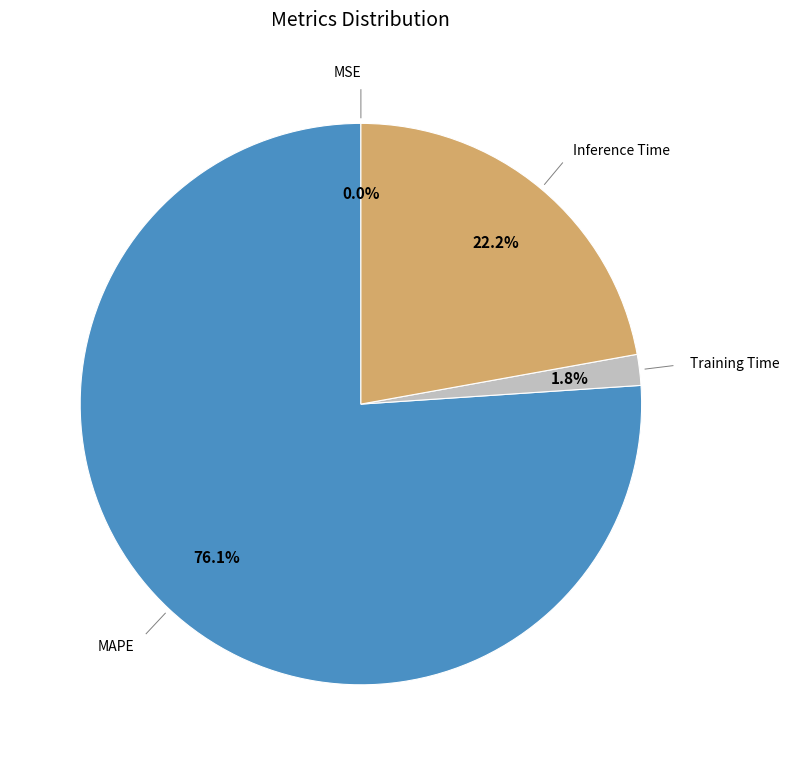

What percentage do Training Time and MAPE together represent?

77.8%